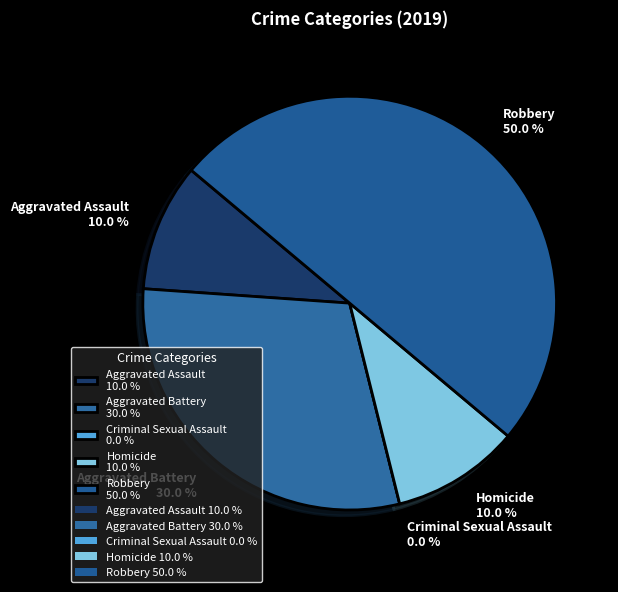

Rank the categories by value from highest to lowest.

Robbery, Aggravated Battery, Aggravated Assault, Homicide, Criminal Sexual Assault